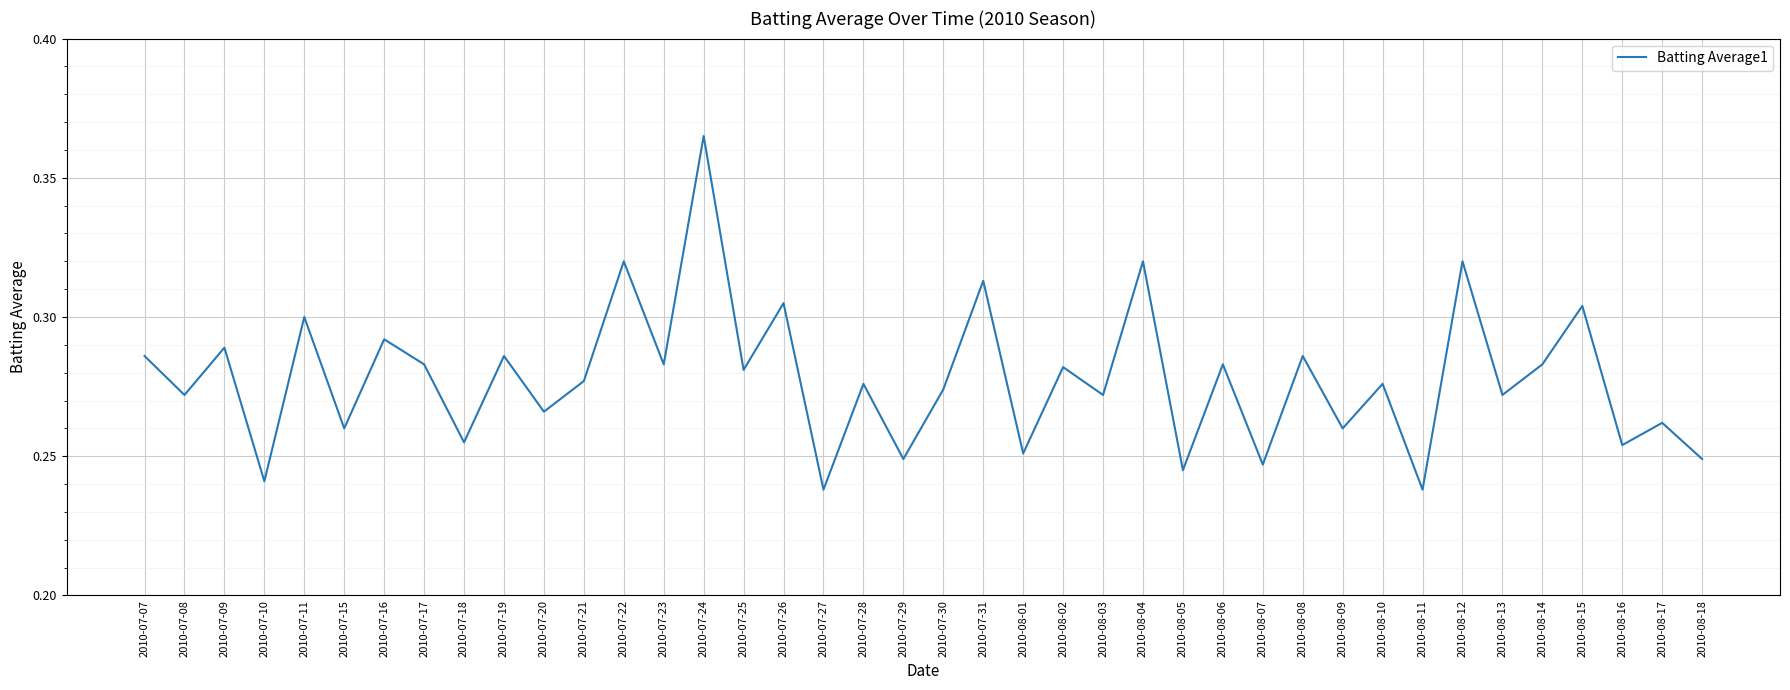

Where is the first local maximum?

2010-07-09